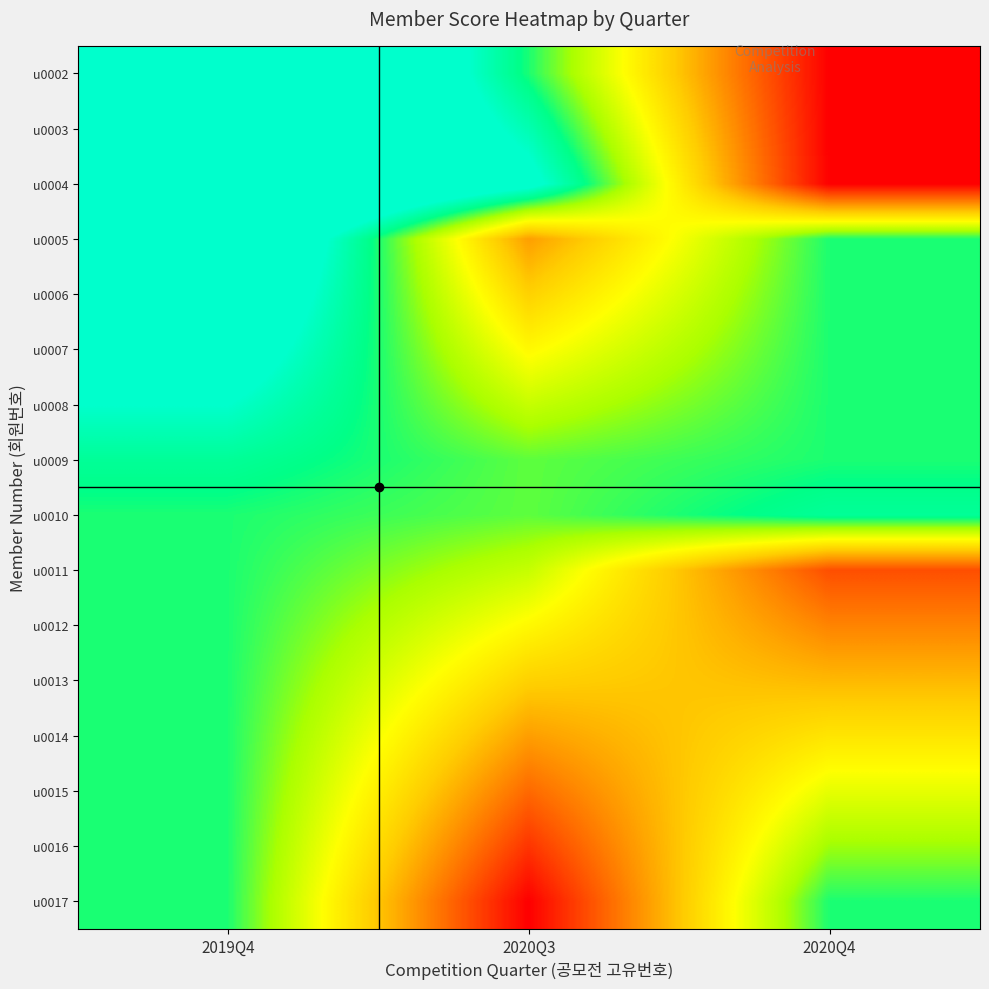

Which category has the lowest value across all series?

2020Q4